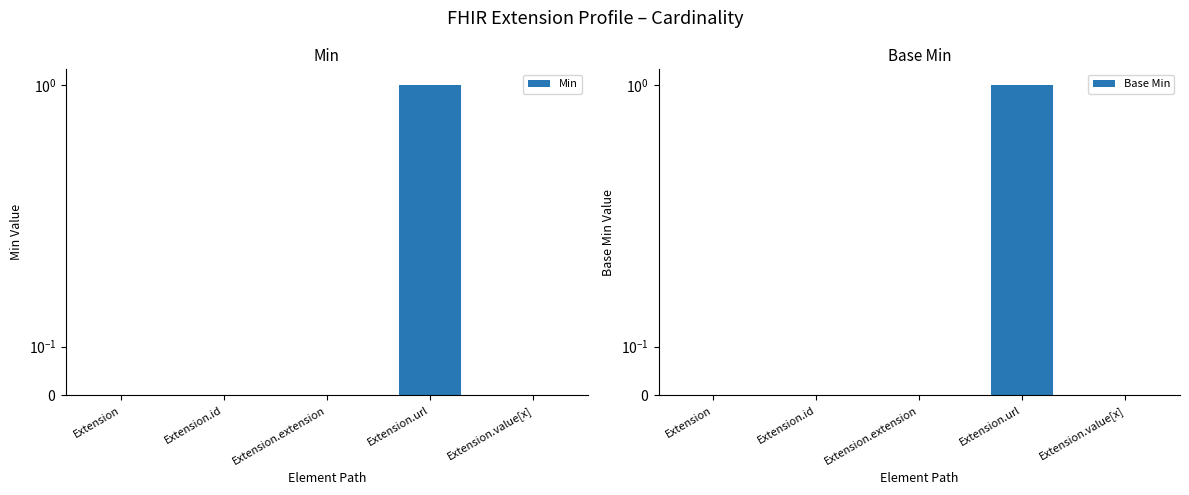

The value of Min at Extension.id is 0. True or false?

True